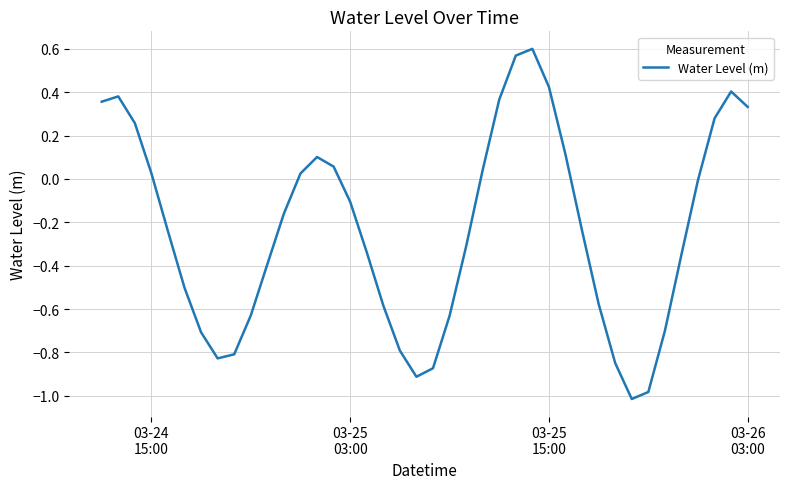

What is the difference between the maximum and minimum values?

1.6